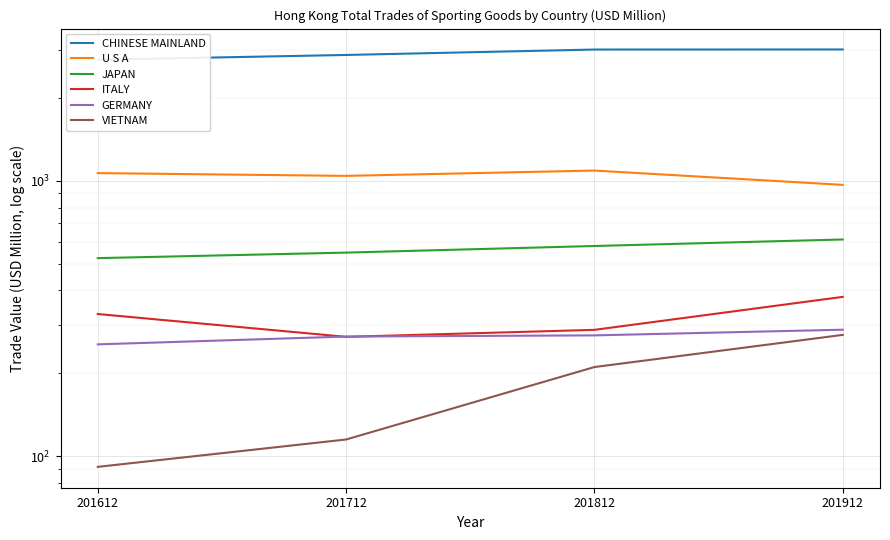

What is the spread (max minus min) of values at 201912?

2725.8